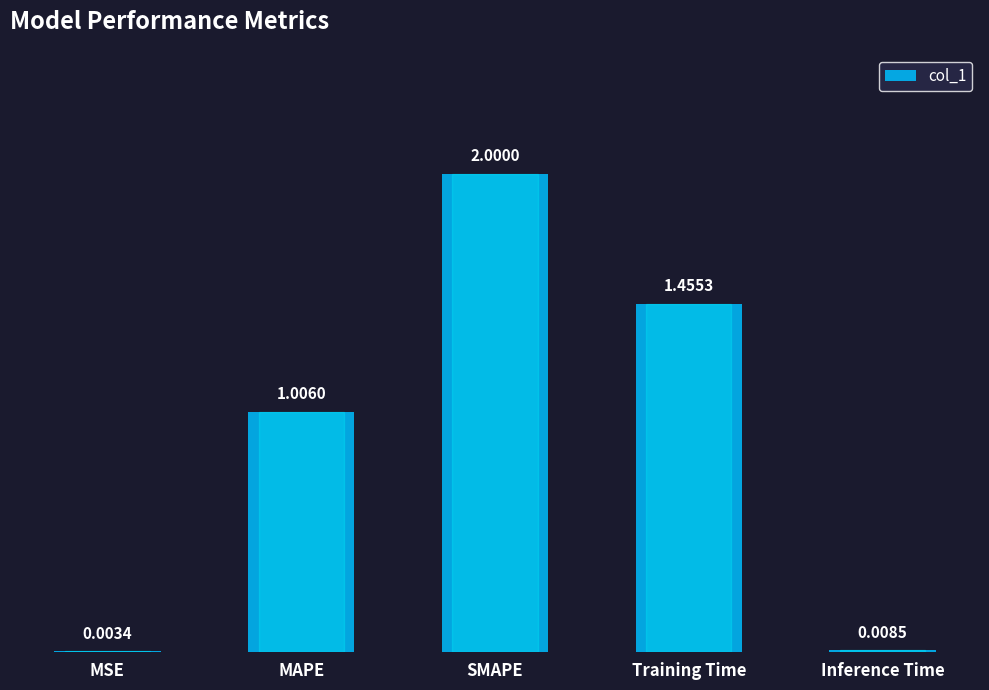

Where is the data nearest to the value 1?

MAPE